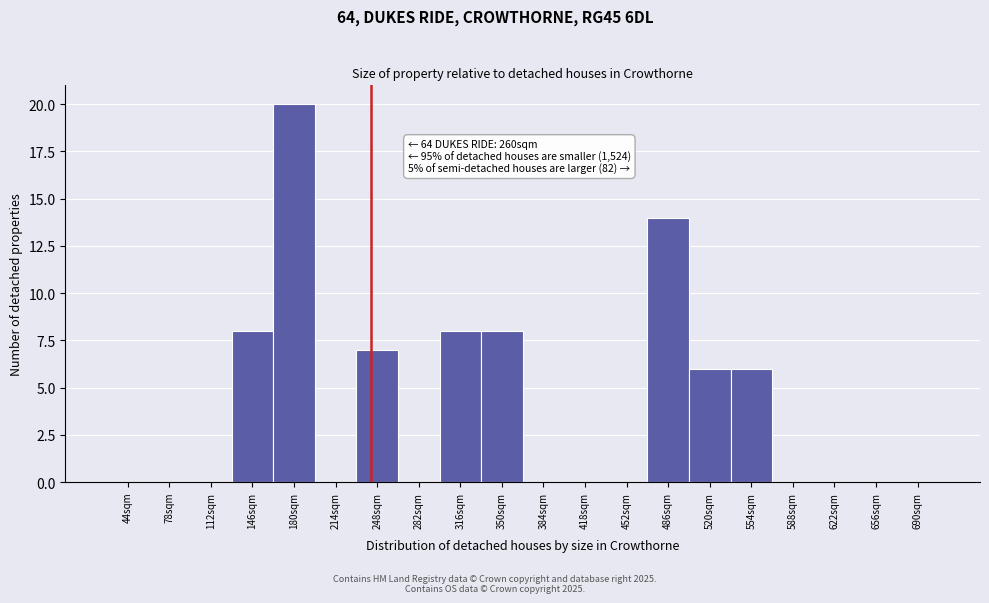

Reading left to right, extract all data points from this chart.

44sqm=0	78sqm=0	112sqm=0	146sqm=8	180sqm=20	214sqm=0	248sqm=7	282sqm=0	316sqm=8	350sqm=8	384sqm=0	418sqm=0	452sqm=0	486sqm=14	520sqm=6	554sqm=6	588sqm=0	622sqm=0	656sqm=0	690sqm=0